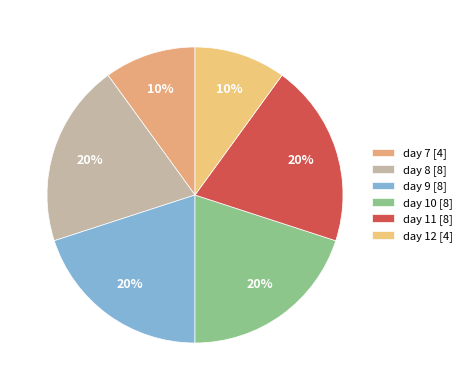

Is it true that day 7 is 5% of the pie?

False